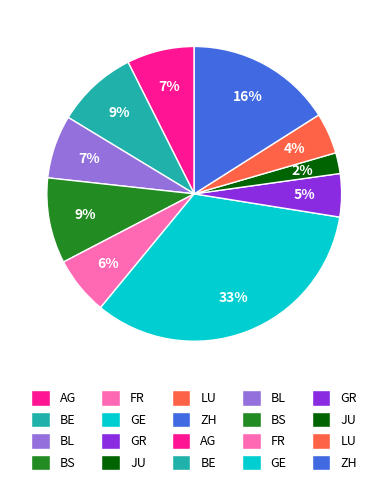

How many segments does this pie chart have?

10